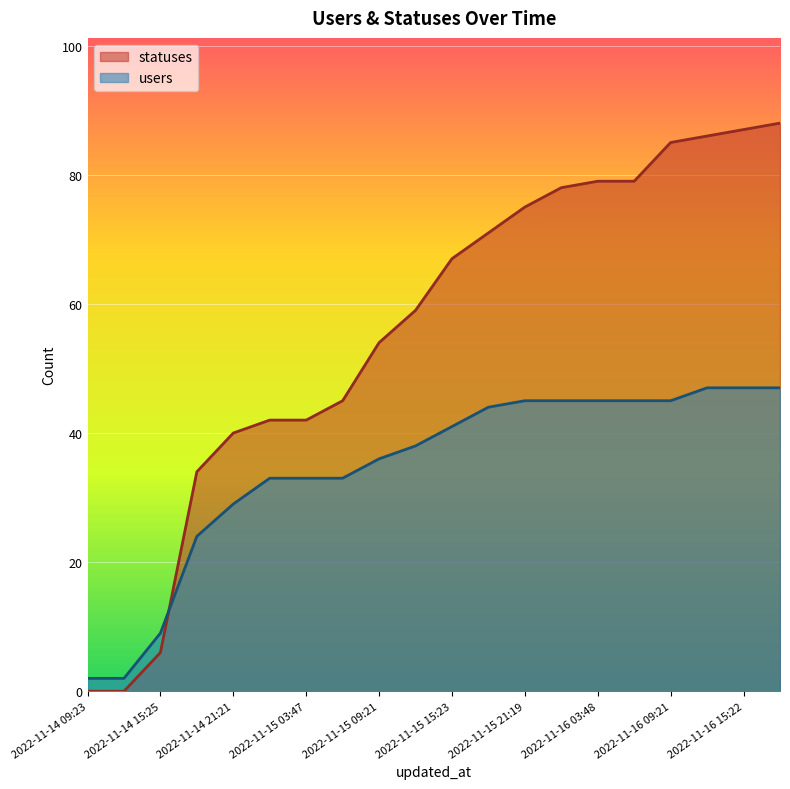

Where does the statuses series first go above 67?

2022-11-15 18:27